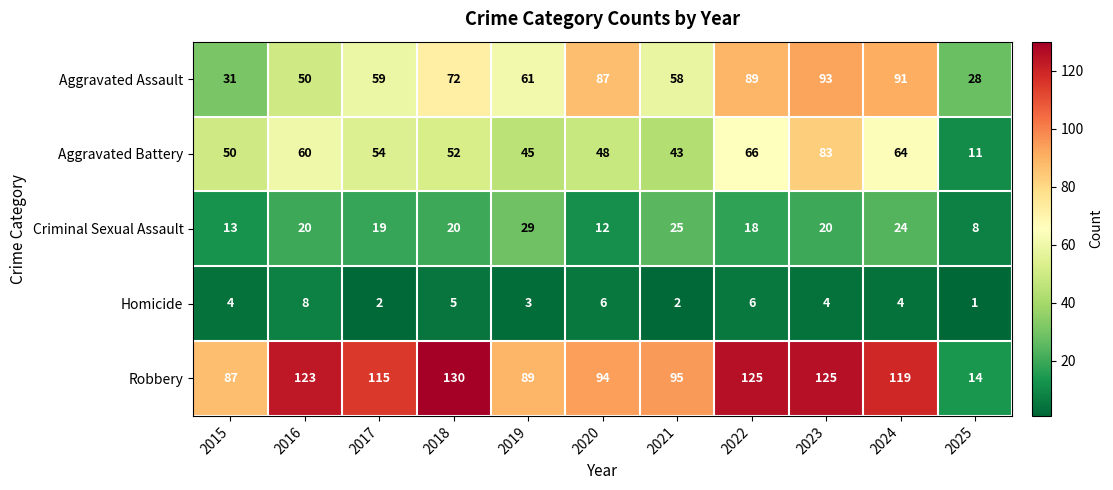

What is the highest value of the Homicide series?

8